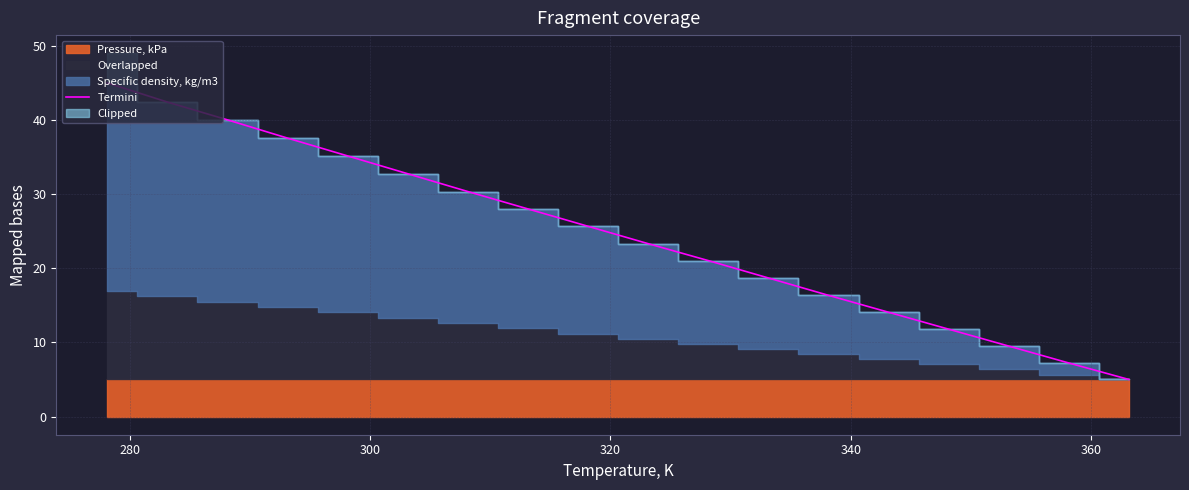

Reading left to right, what are all the values shown in this chart?

45.0	42.4	40.0	37.6	35.2	32.7	30.3	28.0	25.7	23.3	21.0	18.7	16.4	14.1	11.8	9.5	7.2	5.0